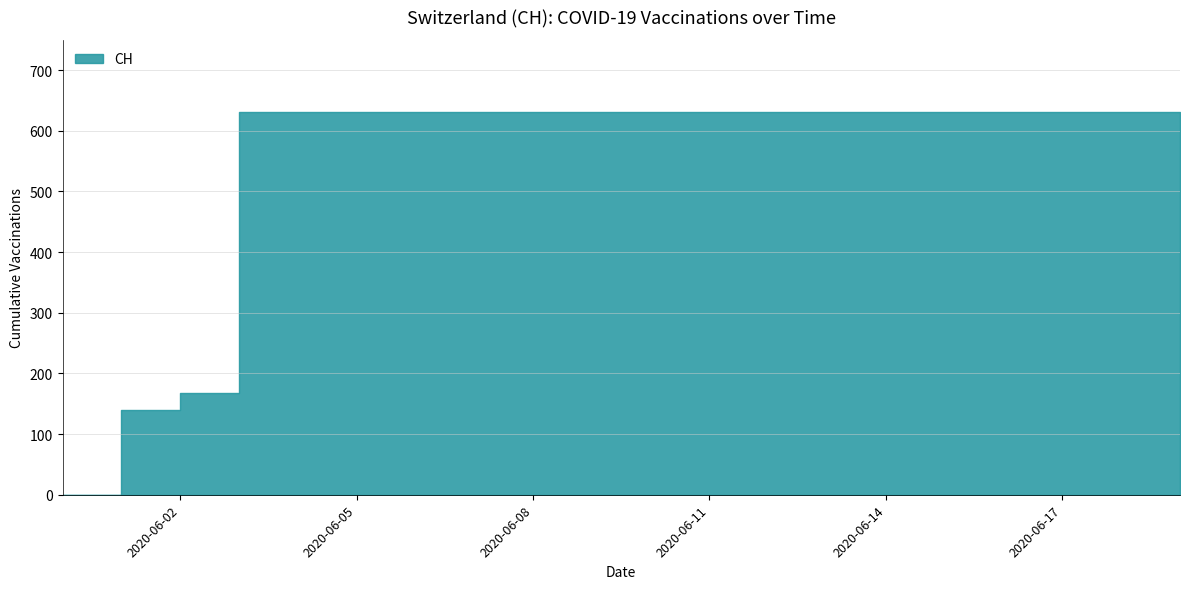

How many positive values are there?

19